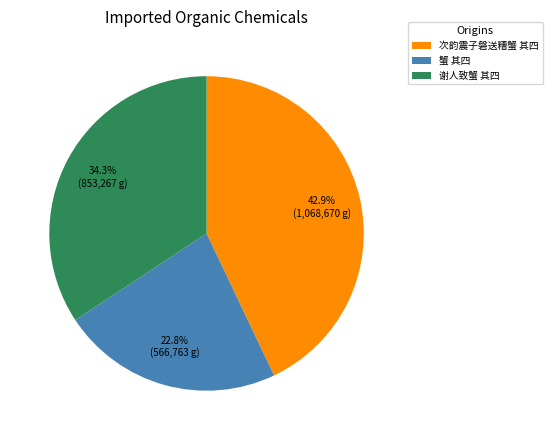

To the nearest percent, what is the combined percentage of 次韵震子磐送糟蟹 其四 and 蟹 其四?

66%